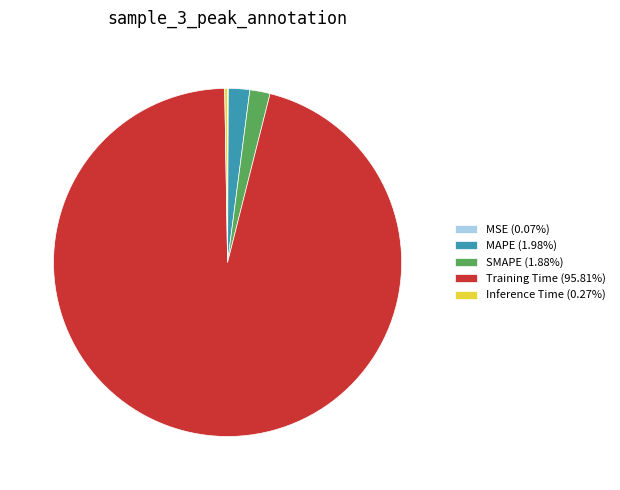

Is the sum of Training Time (95.81%) and MAPE (1.98%) greater than half?

Yes